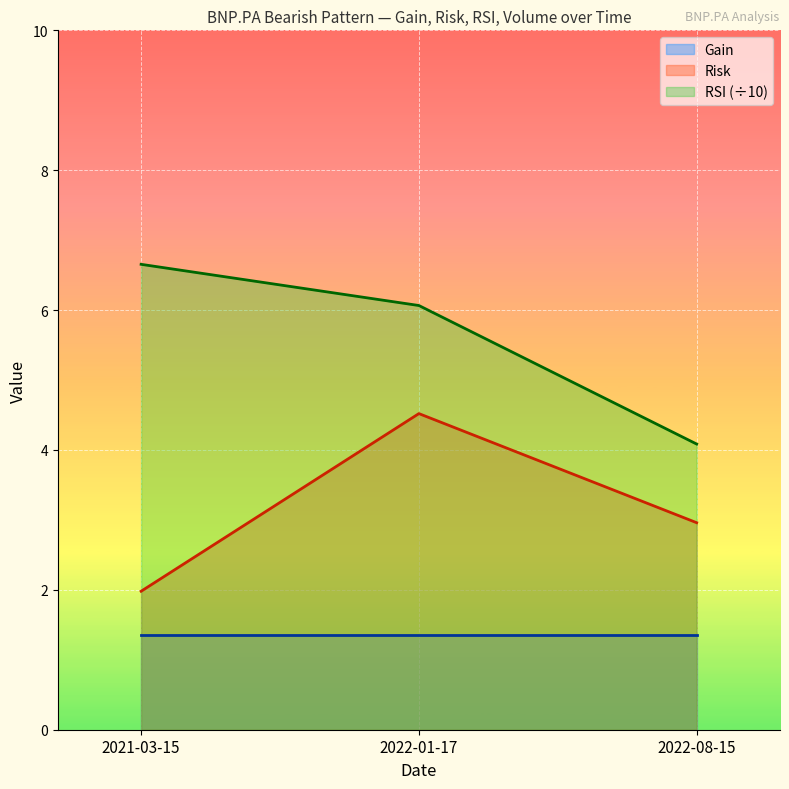

Which series has the widest spread of values?

RSI